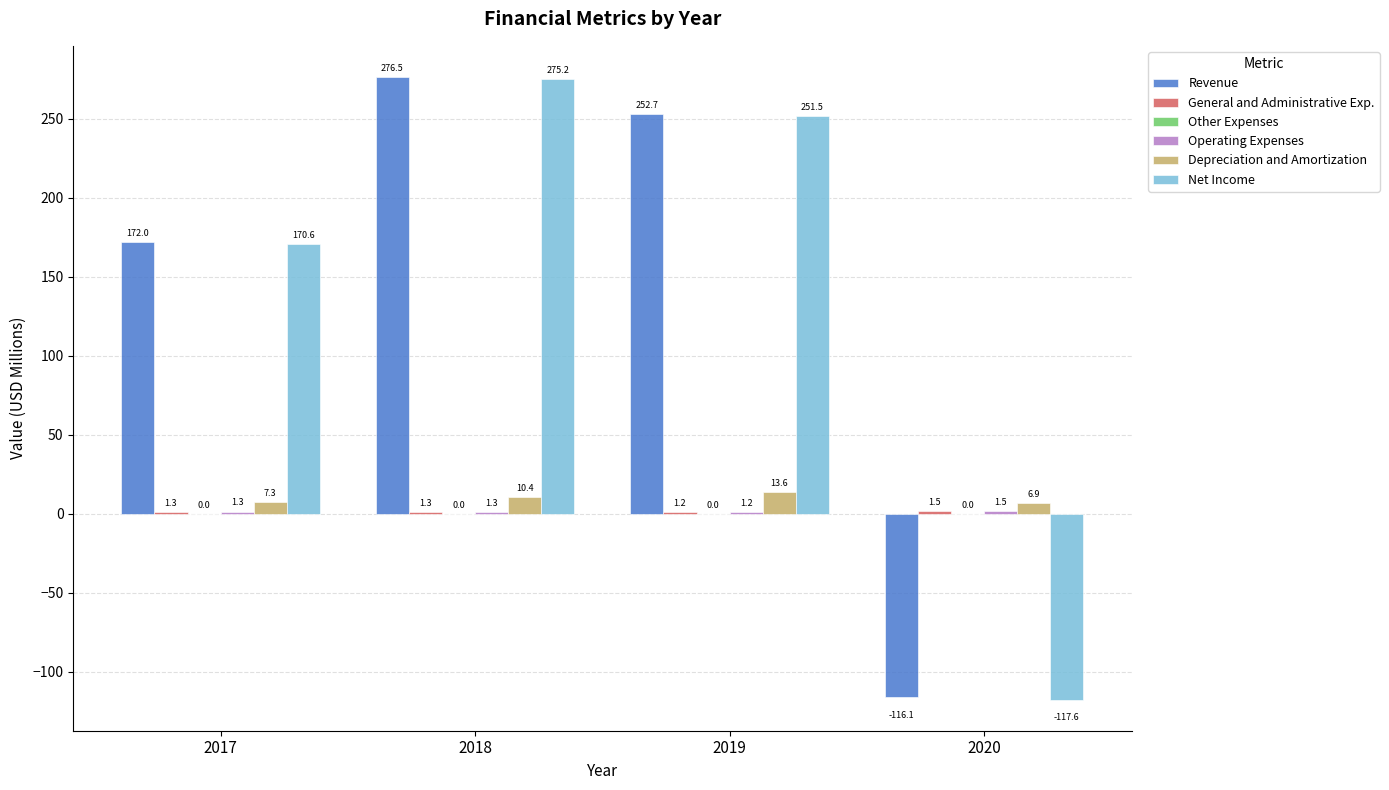

The Depreciation and Amortization series shows 7.3 at 2017. True or false?

True